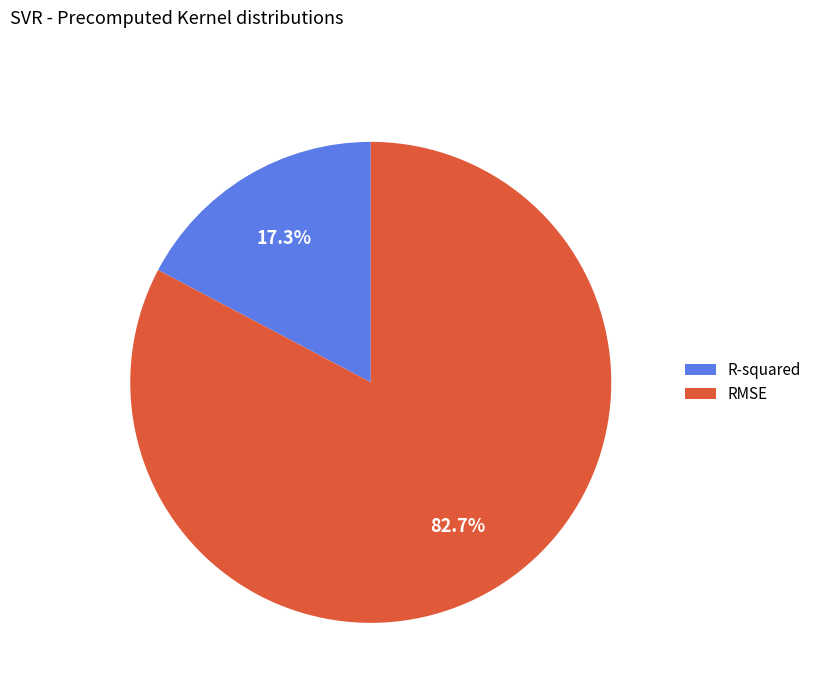

Which has a higher value, RMSE or R-squared?

RMSE